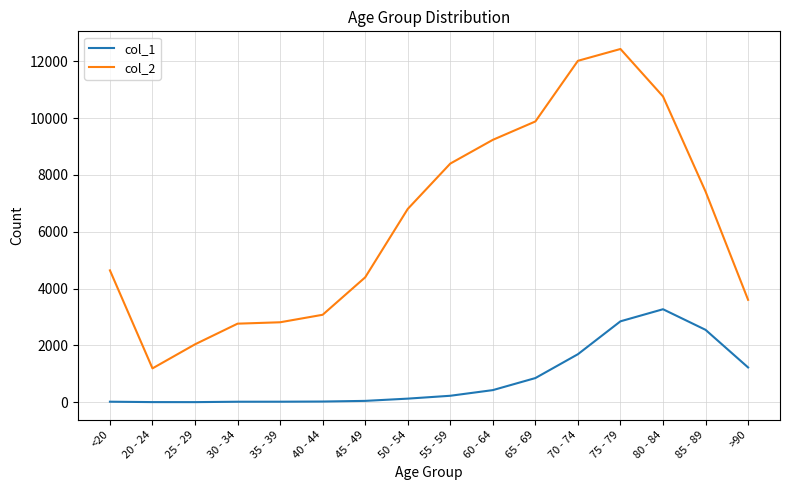

True or false: col_1 and col_2 intersect in this chart.

False